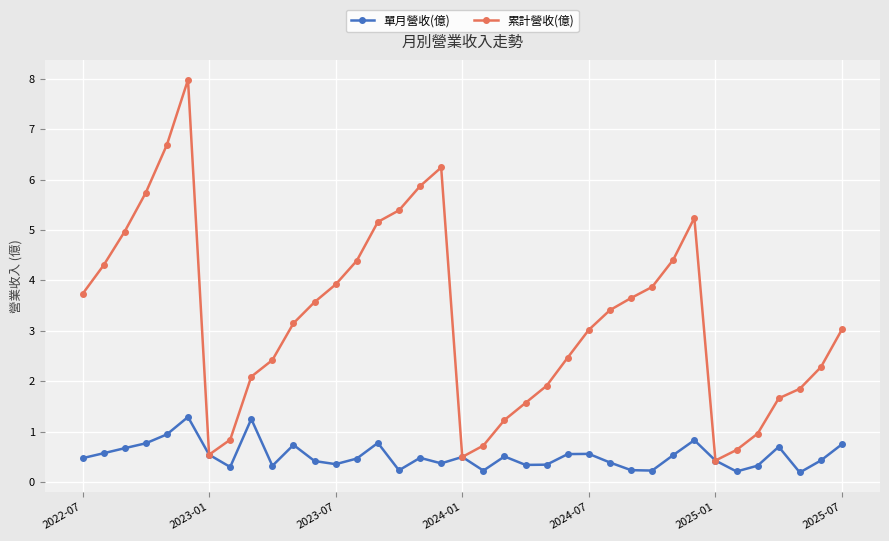

What are all the series names shown in the legend?

單月營收(億), 累計營收(億)